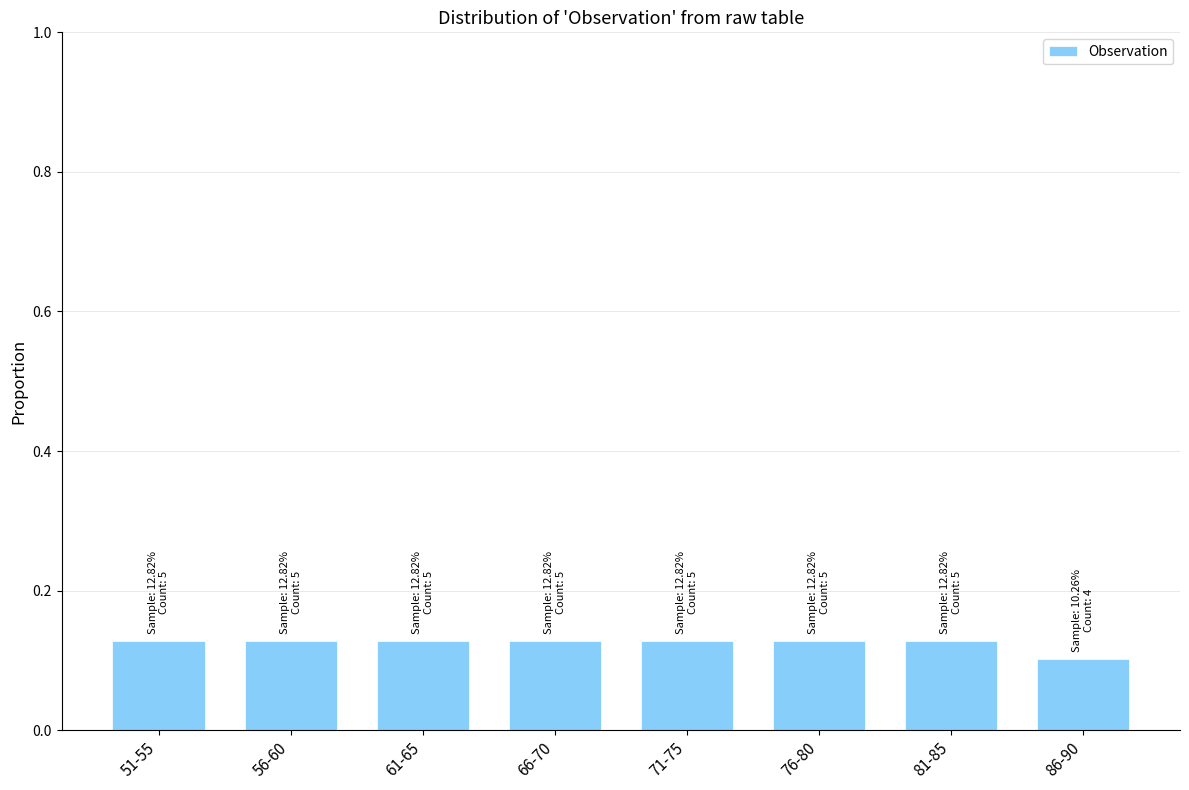

The chart shows a value of 0.2 at 86-90. True or false?

False